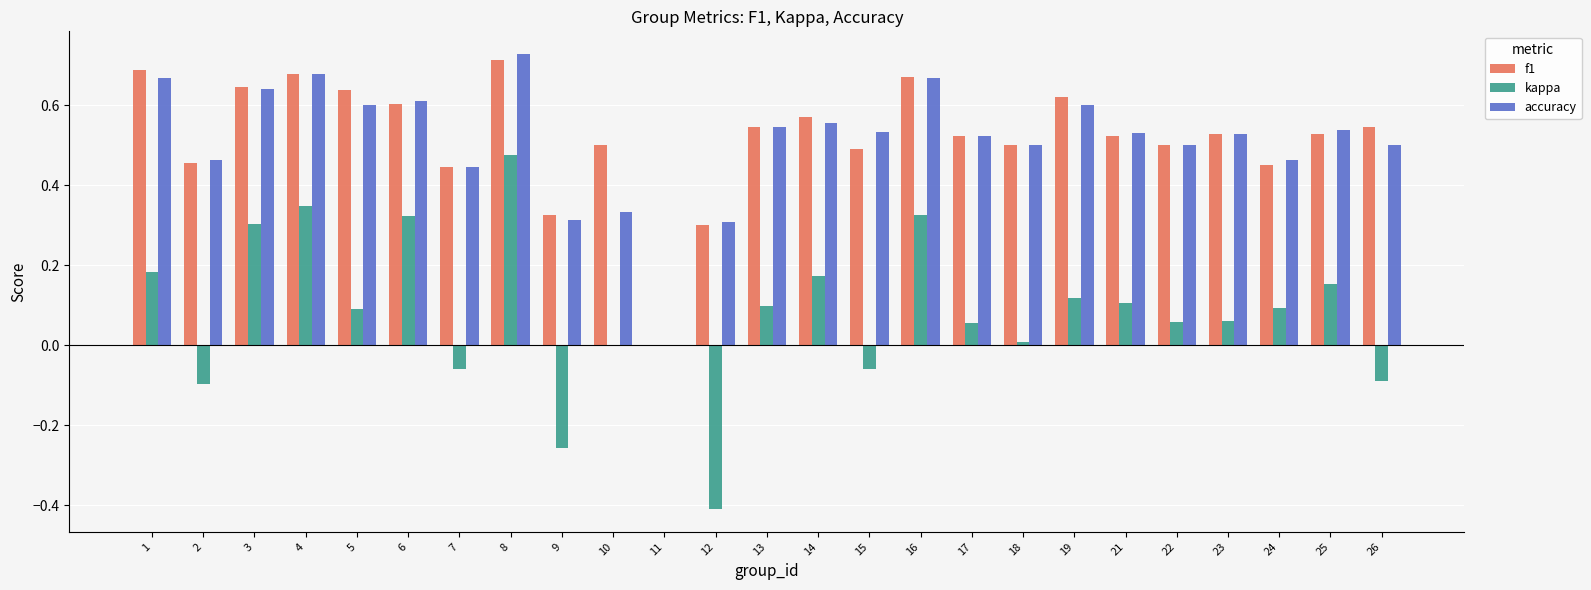

What is the total value across all series at 23?

1.1